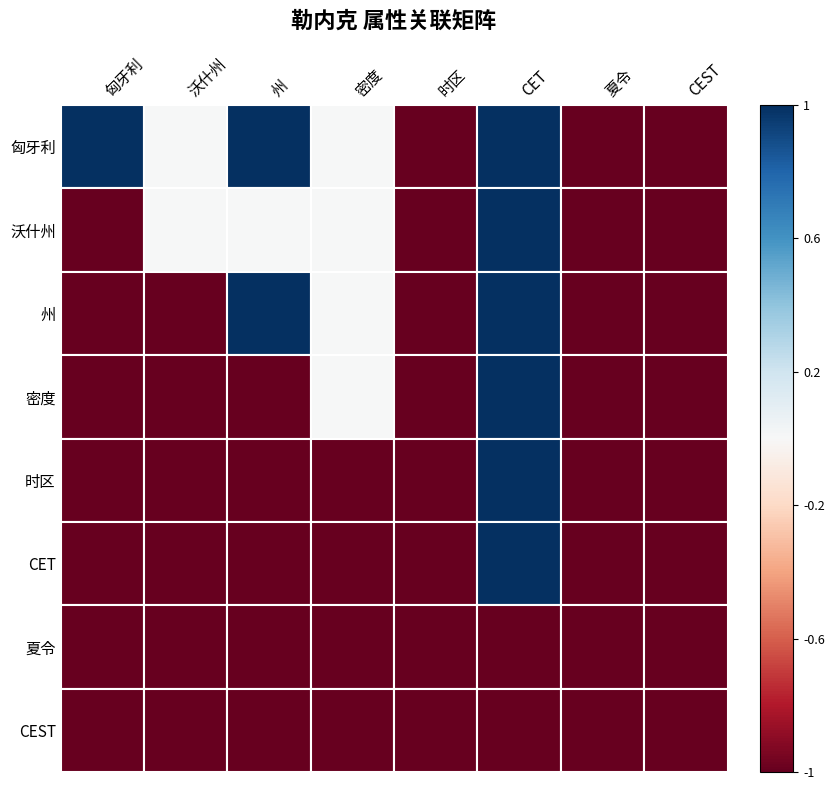

Reading left to right, list all the values displayed in this chart.

匈牙利: 匈牙利=1	沃什州=0	州=1	密度=0	时区=-1	CET=1	夏令=-1	CEST=-1
沃什州: 匈牙利=-2	沃什州=0	州=0	密度=0	时区=-1	CET=1	夏令=-1	CEST=-1
州: 匈牙利=-2	沃什州=-2	州=1	密度=0	时区=-1	CET=1	夏令=-1	CEST=-1
密度: 匈牙利=-2	沃什州=-2	州=-2	密度=0	时区=-1	CET=1	夏令=-1	CEST=-1
时区: 匈牙利=-2	沃什州=-2	州=-2	密度=-2	时区=-1	CET=1	夏令=-1	CEST=-1
CET: 匈牙利=-2	沃什州=-2	州=-2	密度=-2	时区=-2	CET=1	夏令=-1	CEST=-1
夏令: 匈牙利=-2	沃什州=-2	州=-2	密度=-2	时区=-2	CET=-2	夏令=-1	CEST=-1
CEST: 匈牙利=-2	沃什州=-2	州=-2	密度=-2	时区=-2	CET=-2	夏令=-2	CEST=-1